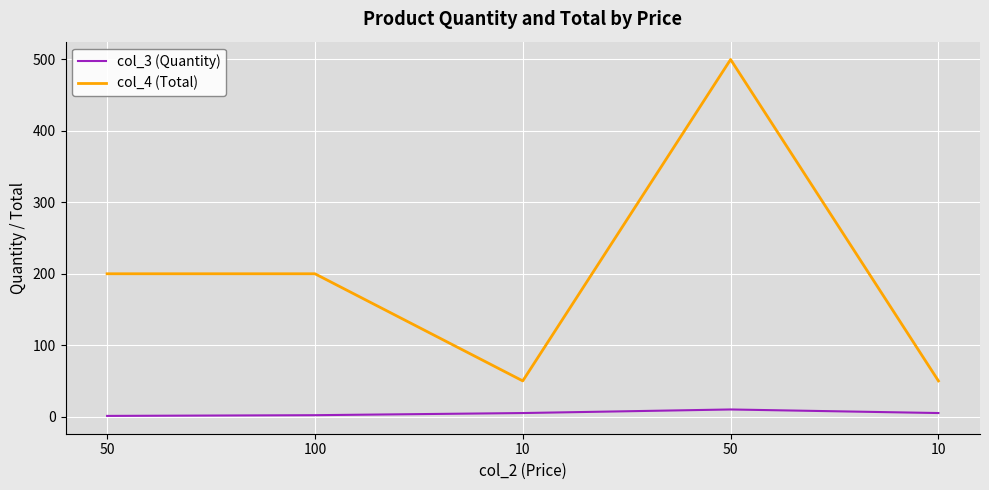

At which category does col_4 (Total) reach its first local valley?

10